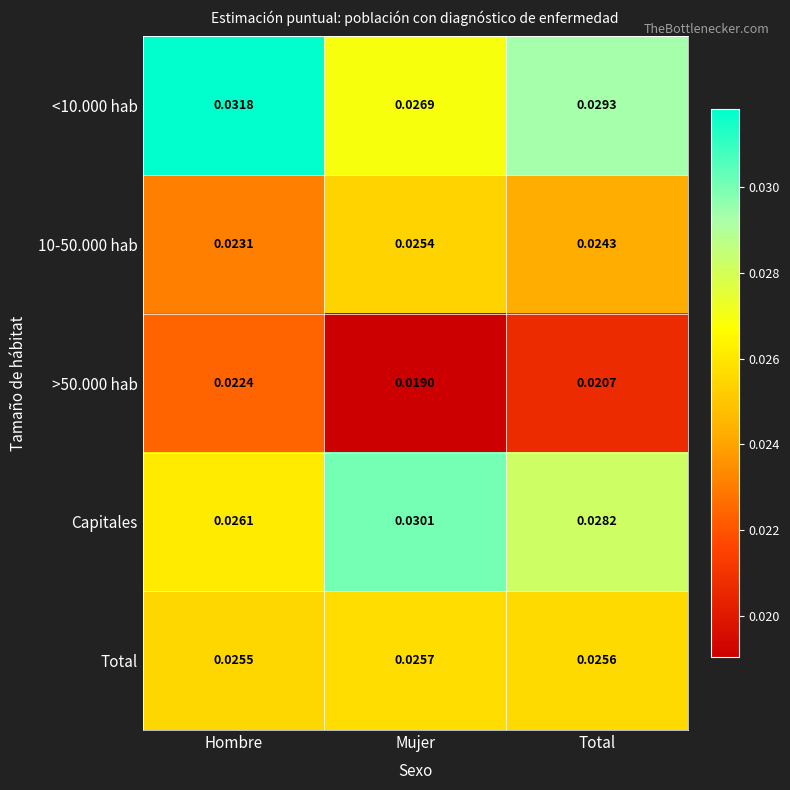

Which series changed the most between Hombre and Mujer?

<10.000 hab